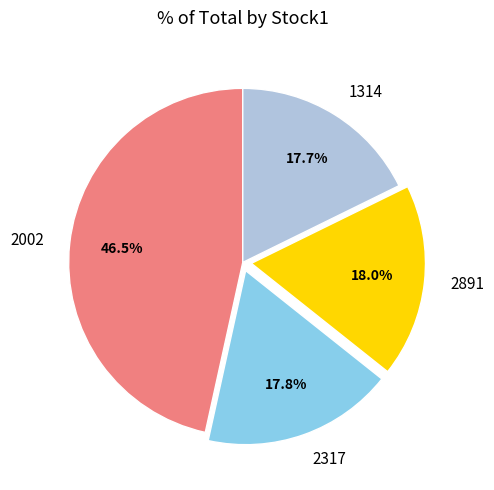

Is 2002 the majority of the pie?

No